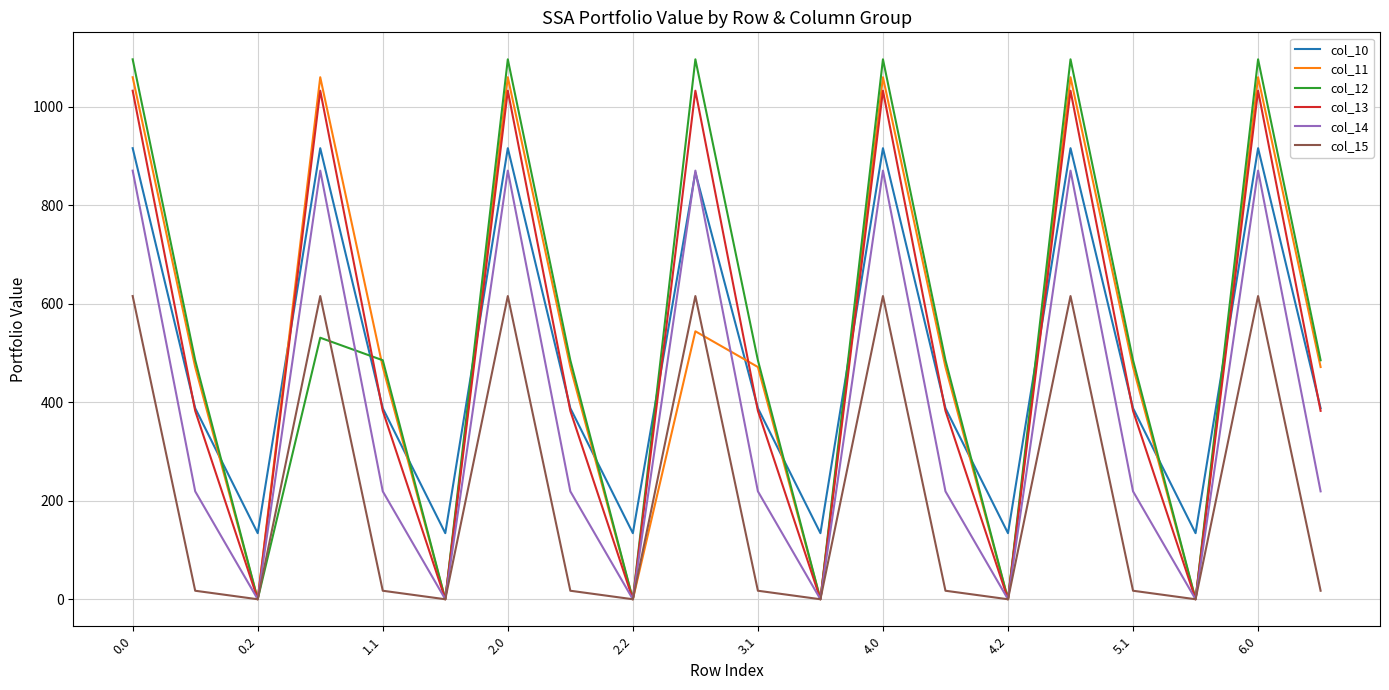

True or false: col_11 and col_10 cross at least once.

True